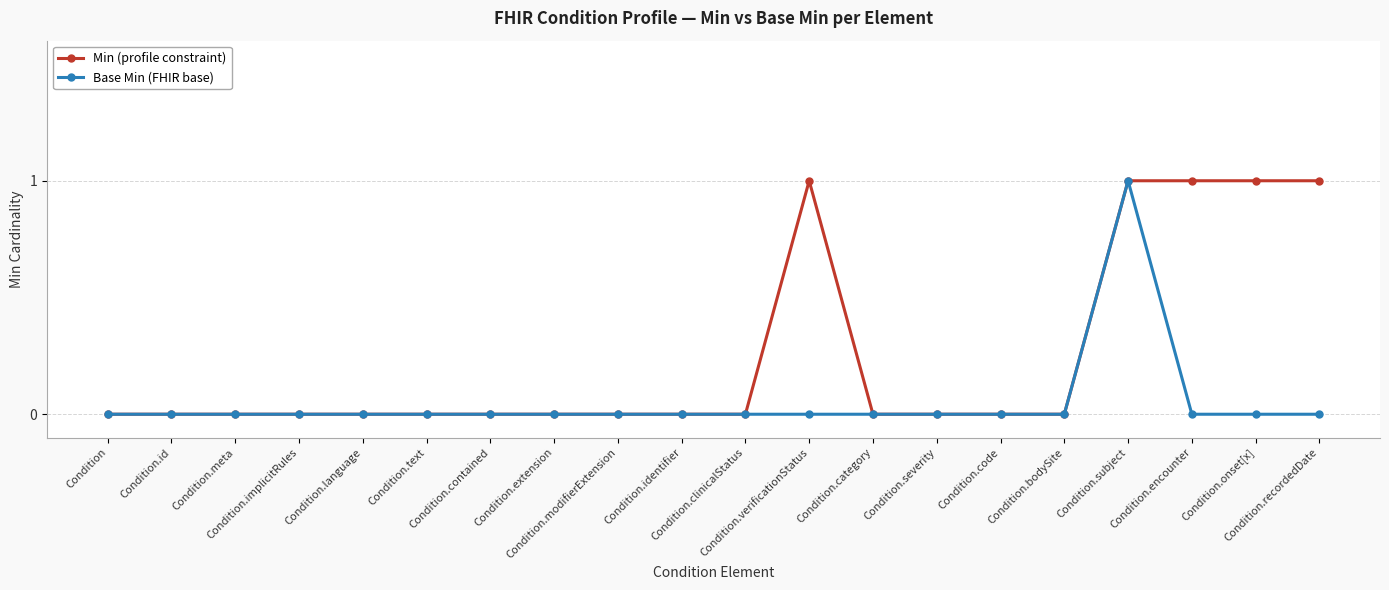

What is the label of the 6th point from the left?

Condition.text